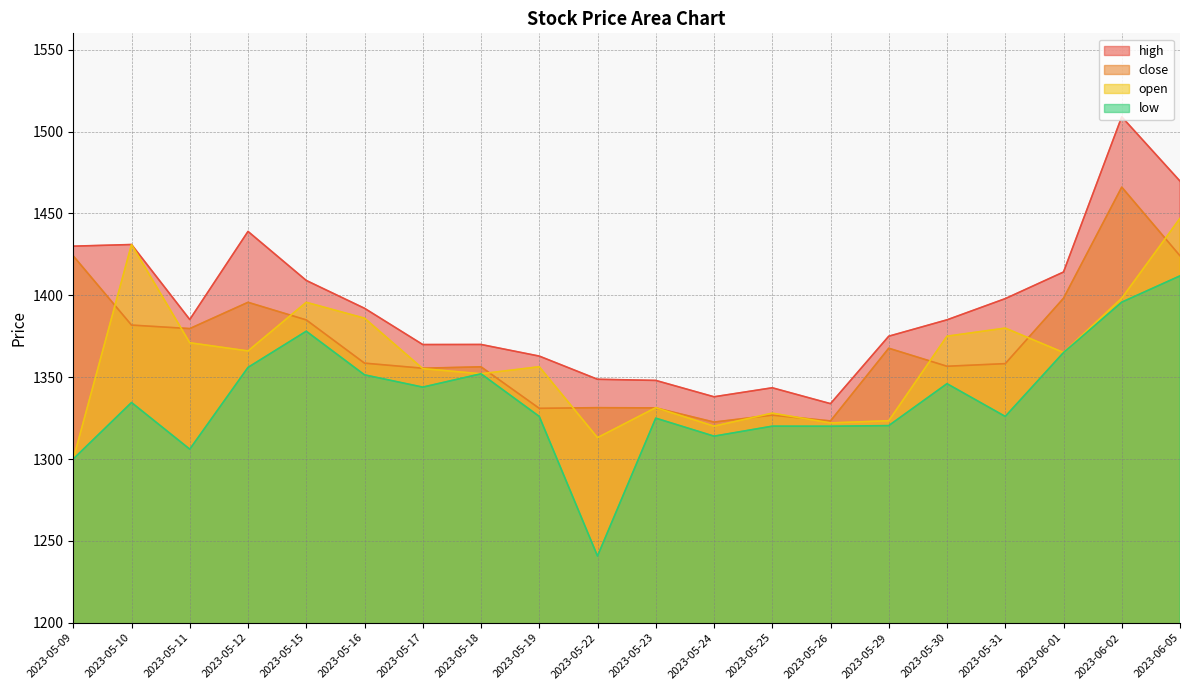

Which series has the largest total across all categories?

high